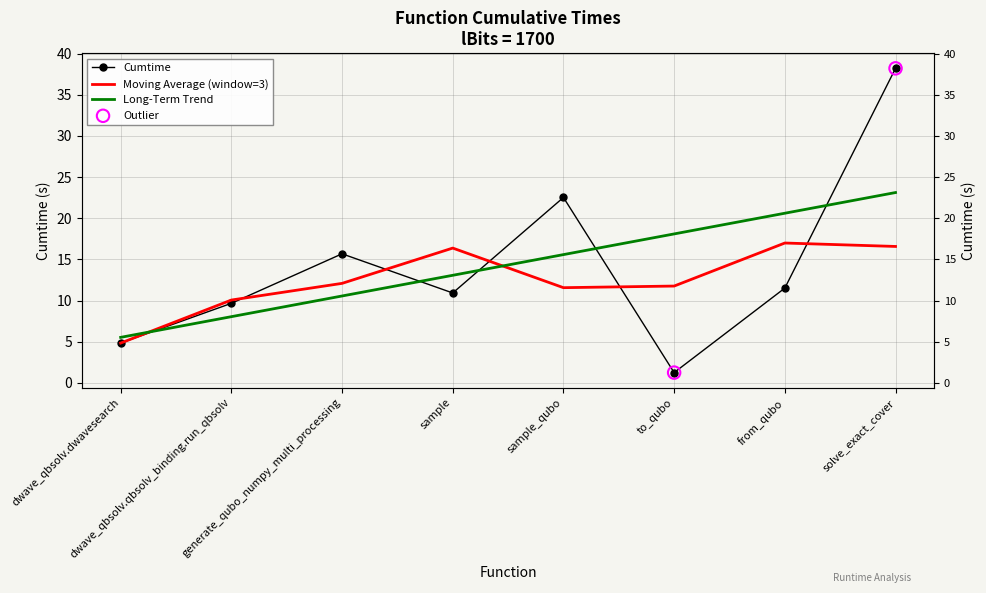

Between solve_exact_cover and from_qubo, which is larger?

solve_exact_cover